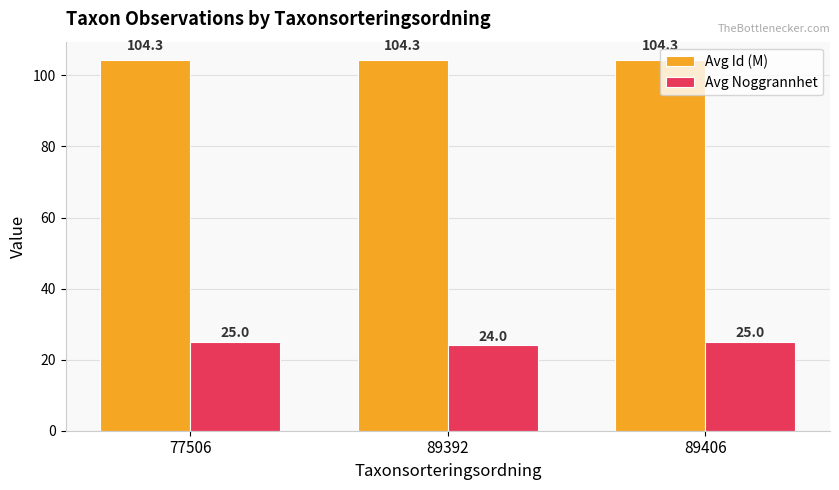

Is the value of Avg Id (M) at 77506 greater than the value of Avg Noggrannhet at 77506?

Yes